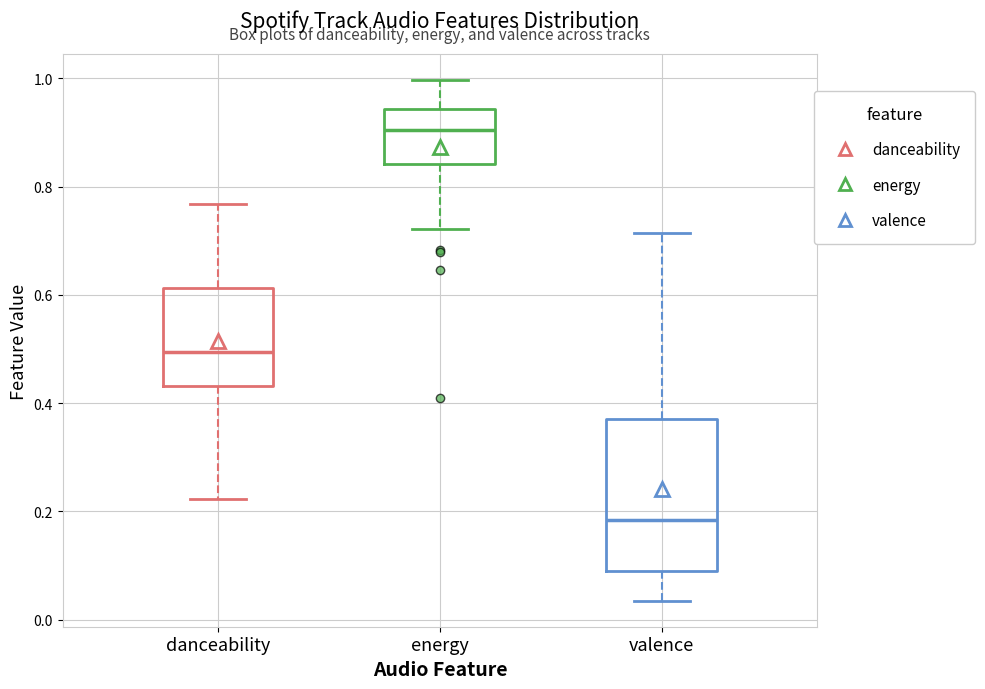

Reading left to right, transcribe this box plot: for each box, give where its median line is, the range the box spans, and where its two whiskers end, as read against the y-axis. The values are not printed on the chart, so give them approximately, as read against the axis.

danceability: median 0.50, box 0.44 to 0.62, whiskers 0.22 to 0.76
energy: median 0.90, box 0.84 to 0.94, whiskers 0.72 to 1.00
valence: median 0.18, box 0.08 to 0.38, whiskers 0.04 to 0.72